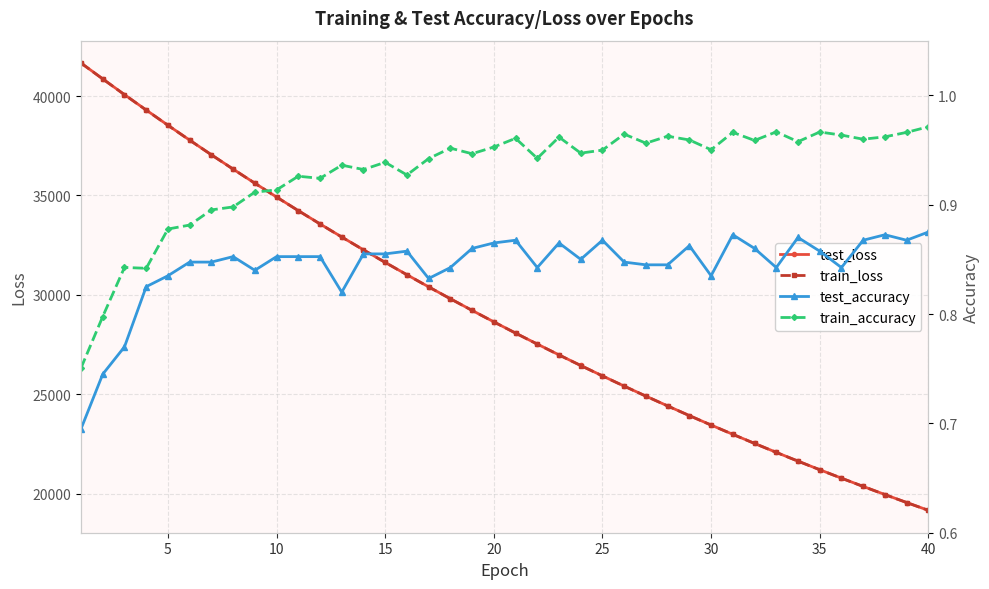

What is the average value of the train_accuracy series?

0.9